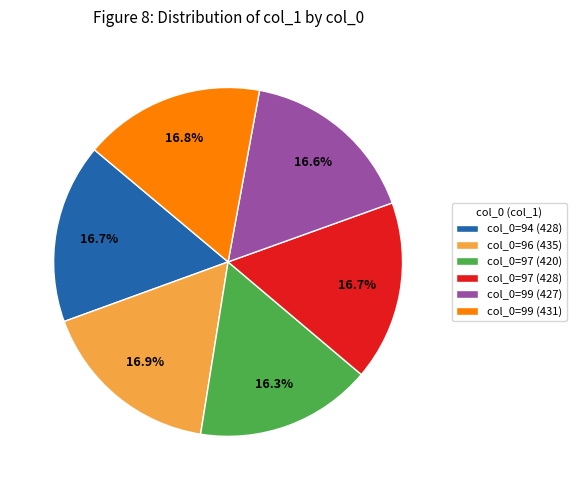

What percentage is NOT represented by col_0=97 (420)?

83.7%